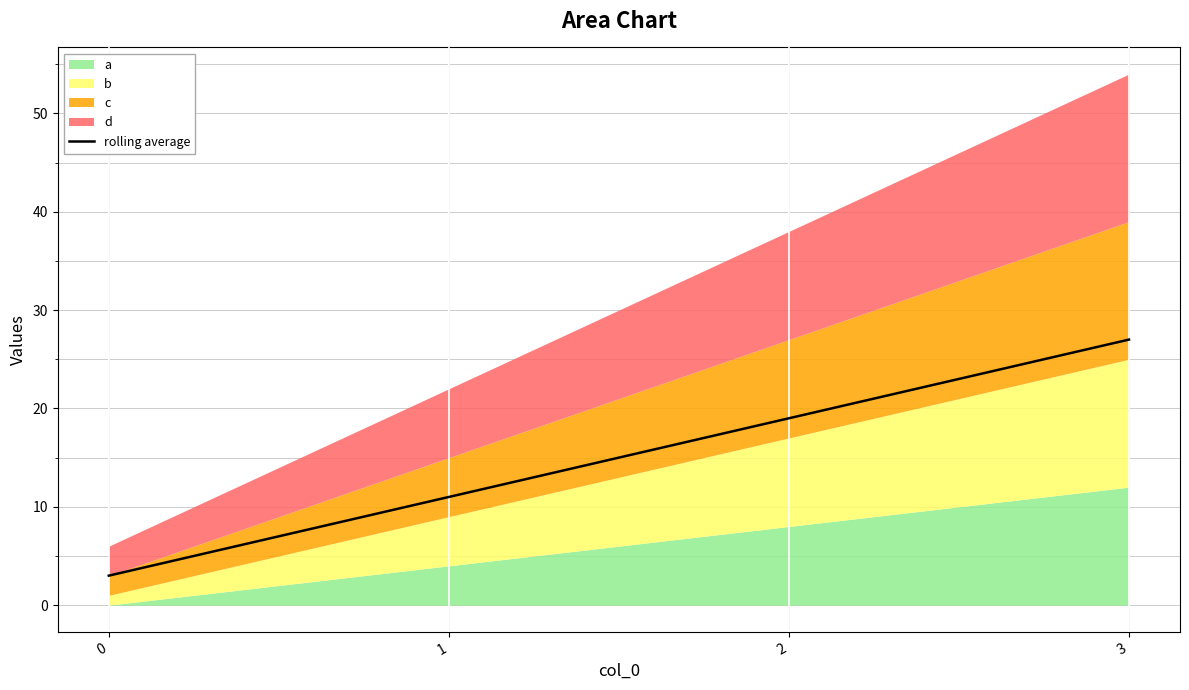

Reading left to right, what are all the values shown in this chart?

3	11	19	27